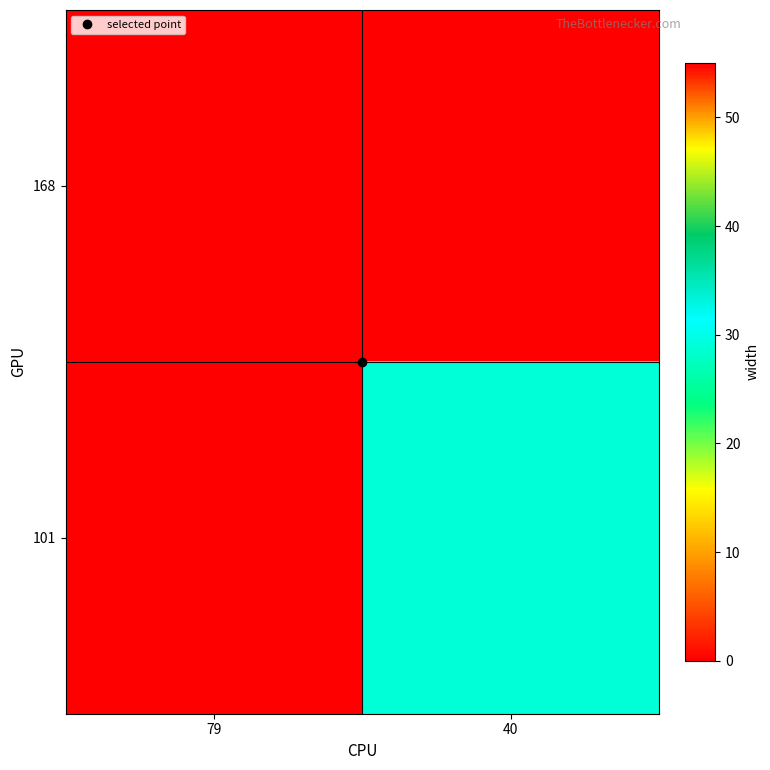

What is the maximum value shown in the chart?

55